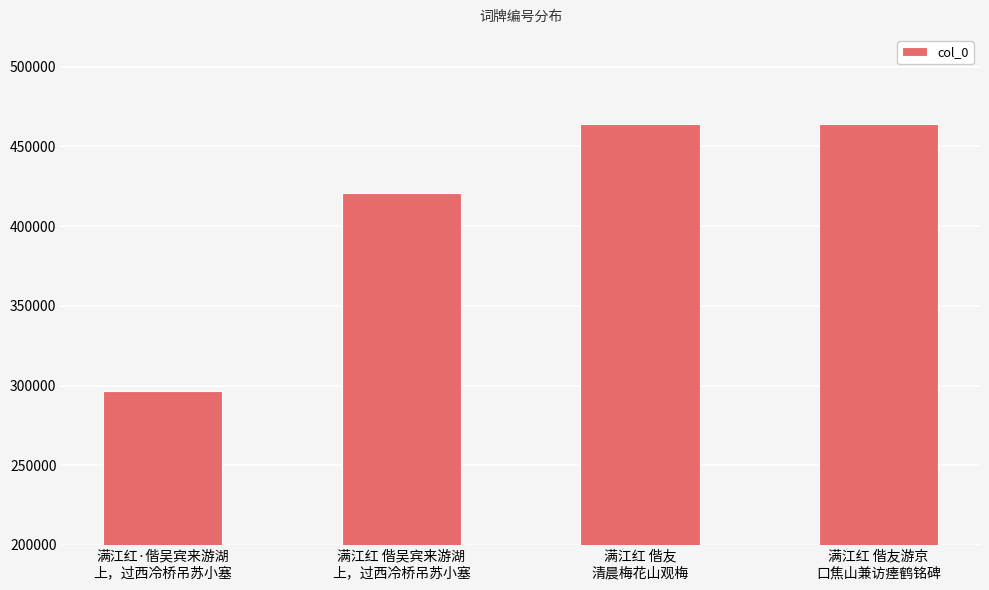

What is the change in value from 满江红·偕吴宾来游湖
上，过西冷桥吊苏小塞 to 满江红 偕友游京
口焦山兼访瘗鹤铭碑?

+167515